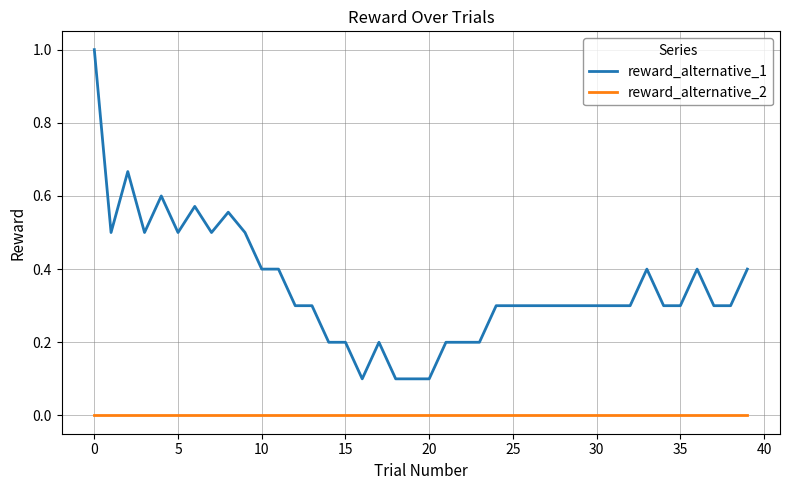

True or false: reward_alternative_1 and reward_alternative_2 intersect in this chart.

False